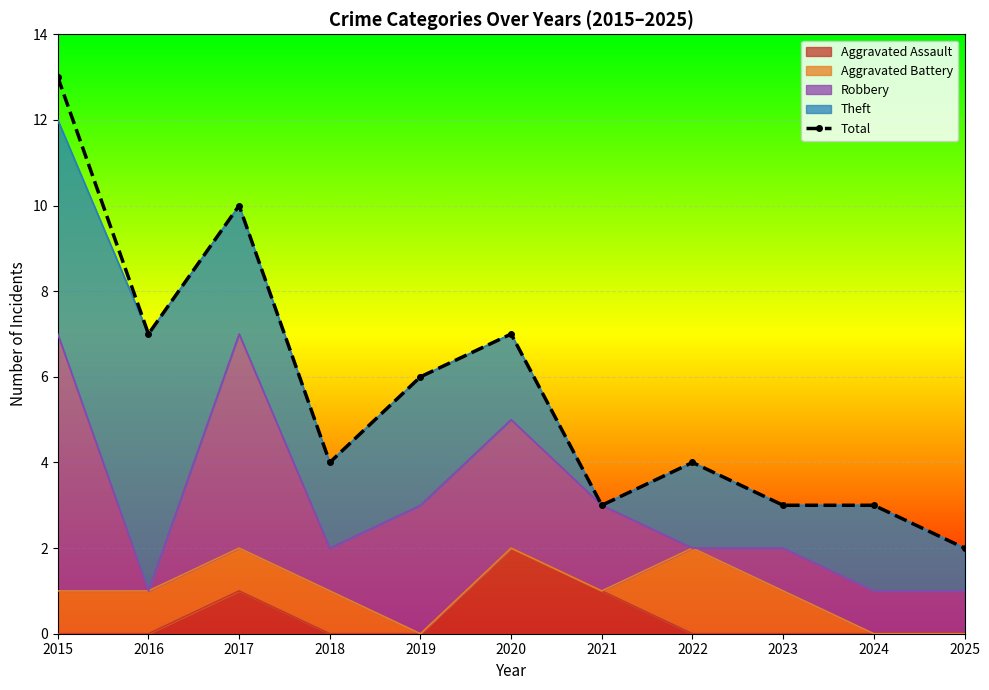

Rank the categories by value from highest to lowest.

2015, 2017, 2016, 2020, 2019, 2018, 2022, 2021, 2023, 2024, 2025